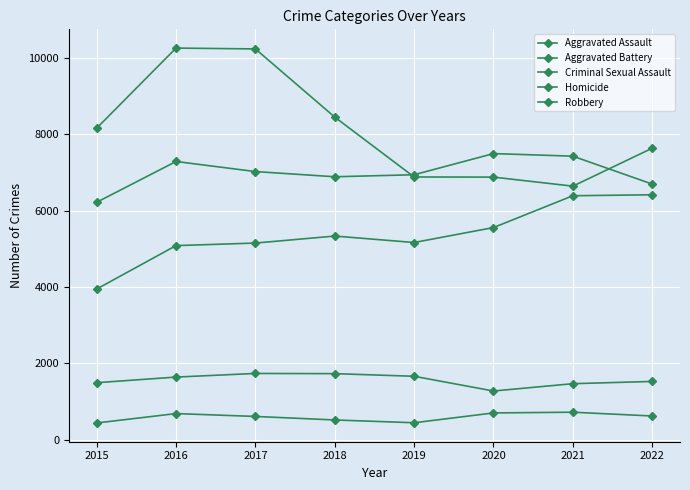

At 2016, list the series in order from largest to smallest.

Robbery, Aggravated Battery, Aggravated Assault, Criminal Sexual Assault, Homicide